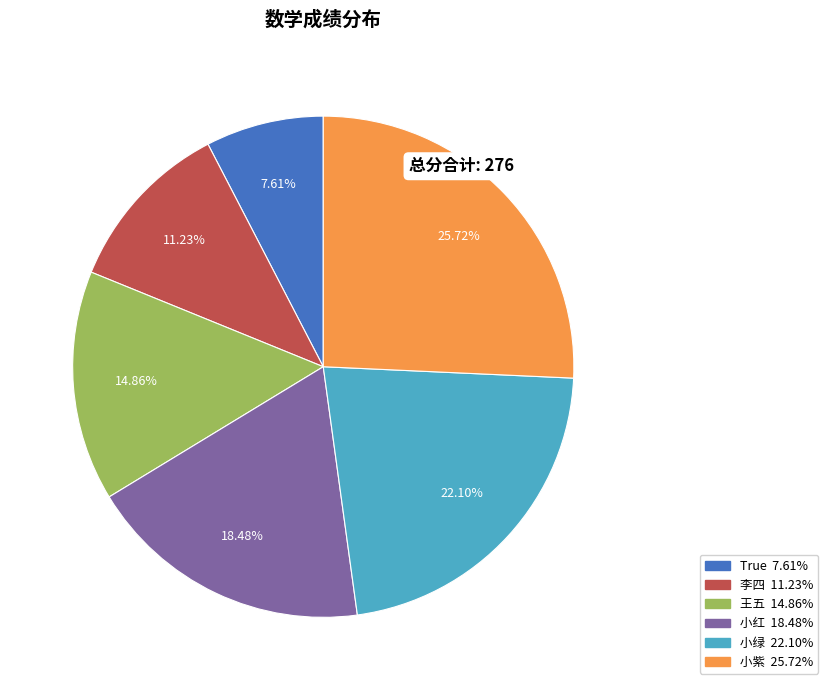

Is it true that 小绿 is 22% of the pie?

True